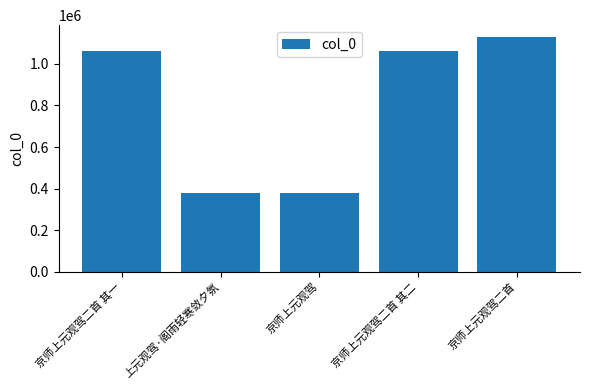

What is the maximum value shown in the chart?

1130174